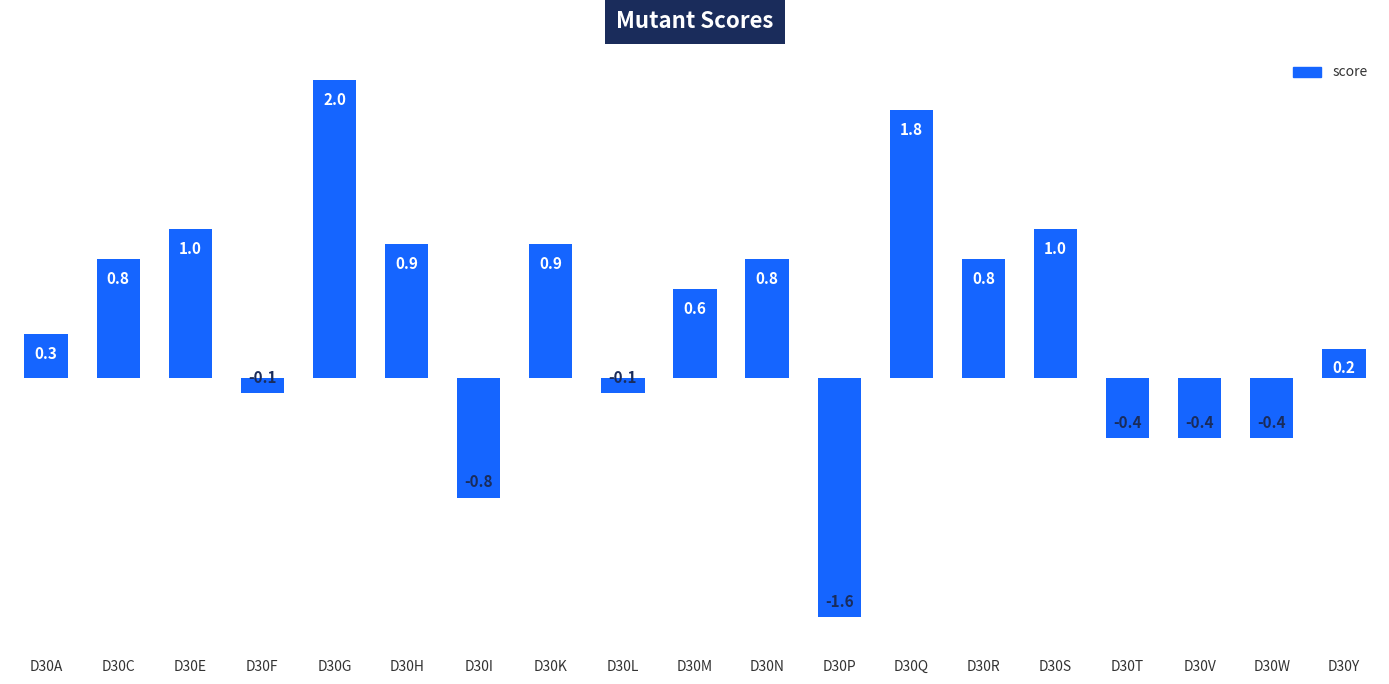

Is it true that the value at D30M is 0.3?

False